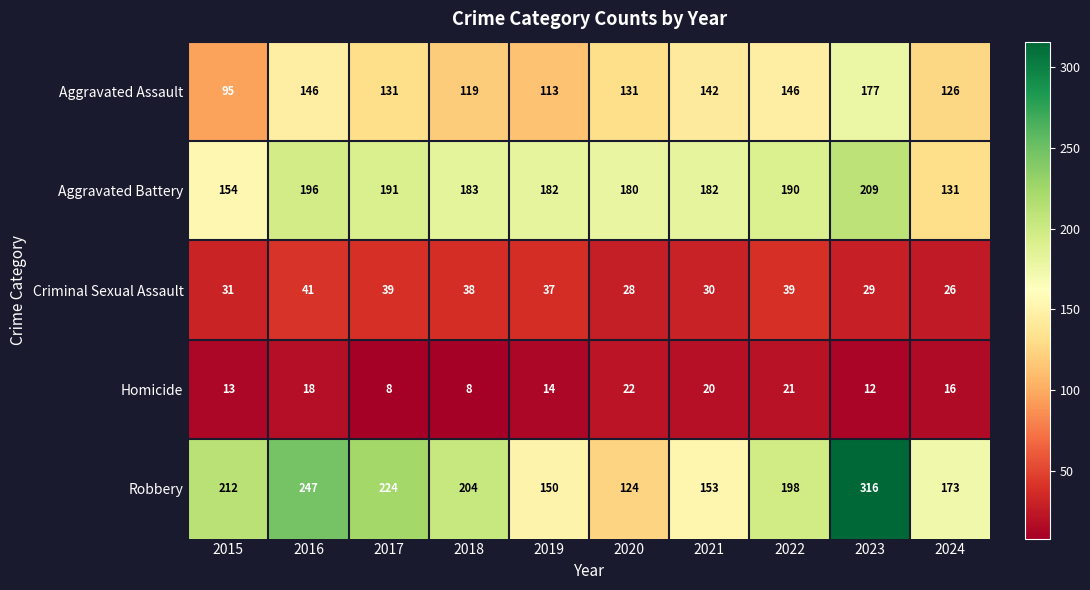

At 2024, list the series in order from largest to smallest.

Robbery, Aggravated Battery, Aggravated Assault, Criminal Sexual Assault, Homicide